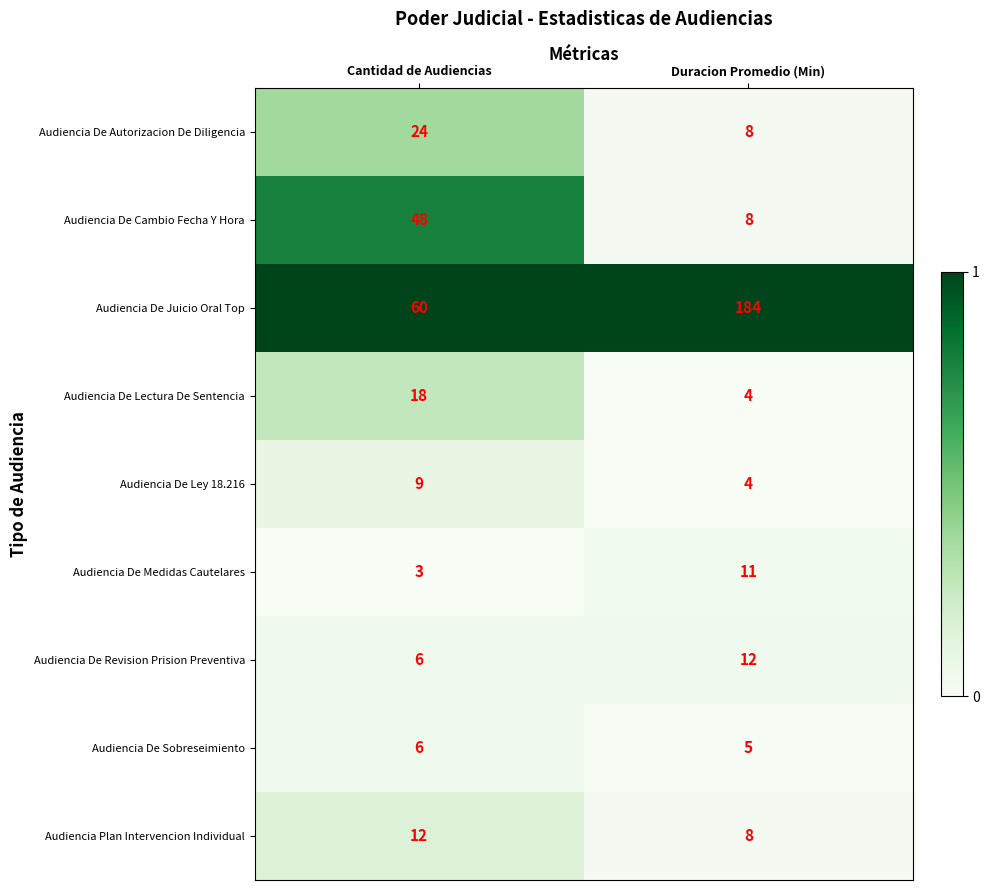

Which series has the largest total across all categories?

Audiencia De Juicio Oral Top